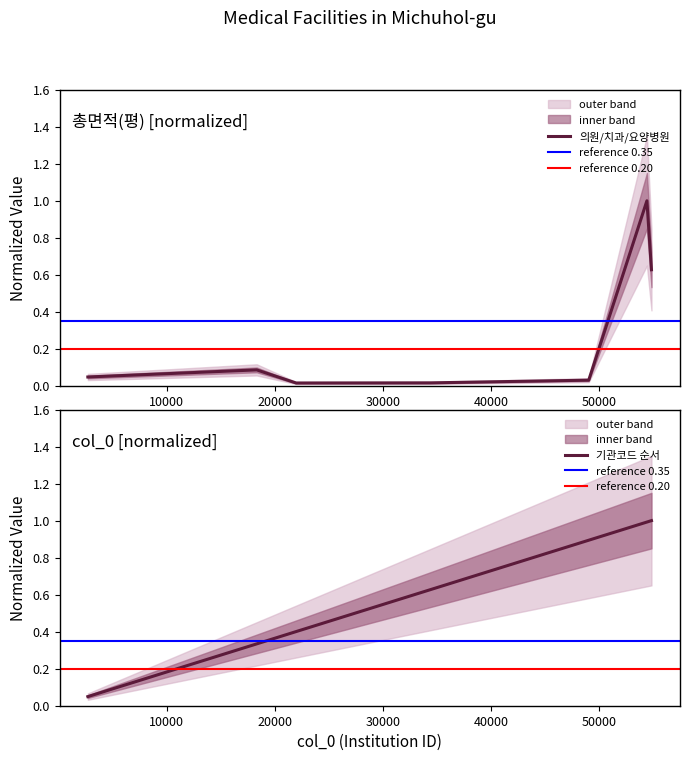

At how many categories does at least one series exceed 0?

7